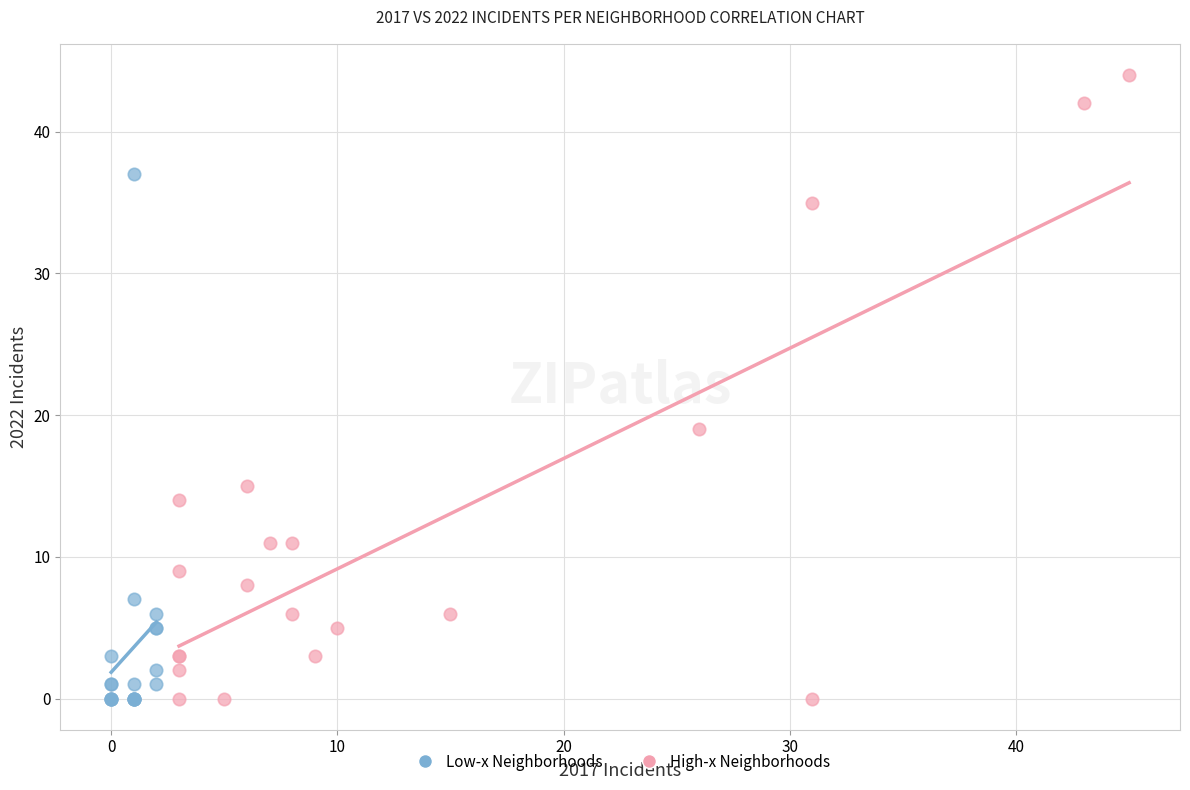

Which series contains the highest Y value?

High-x Neighborhoods